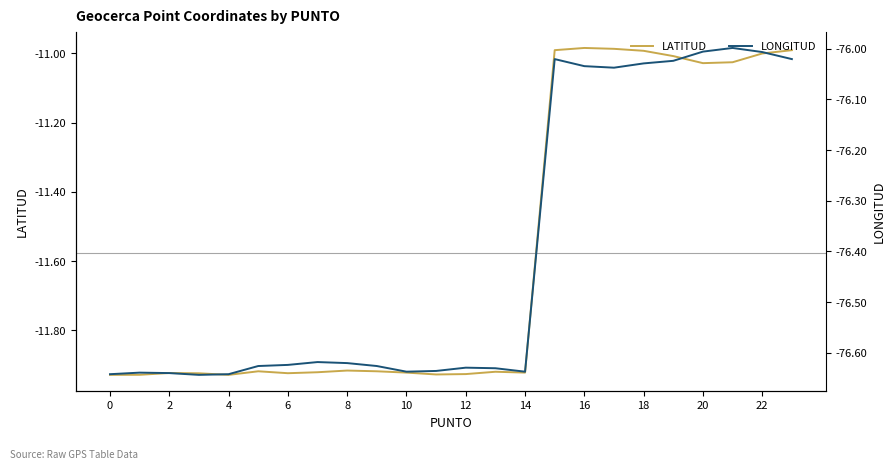

At how many categories does at least one series exceed -25?

24